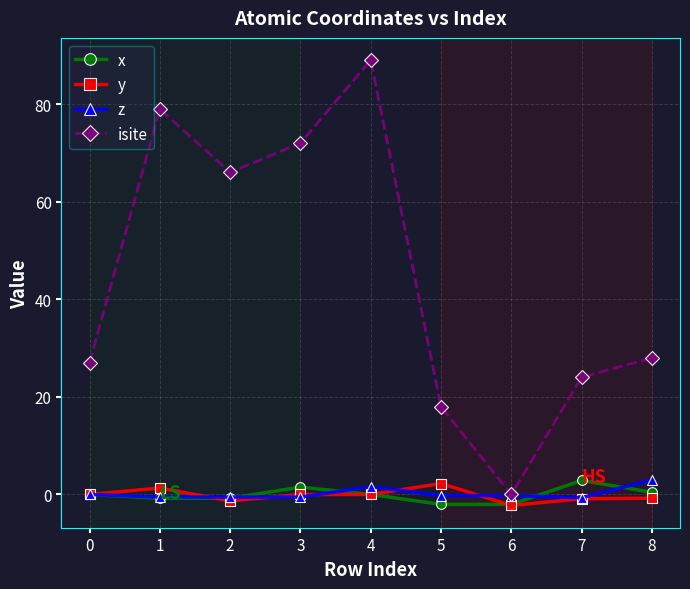

Which series has the largest total across all categories?

isite